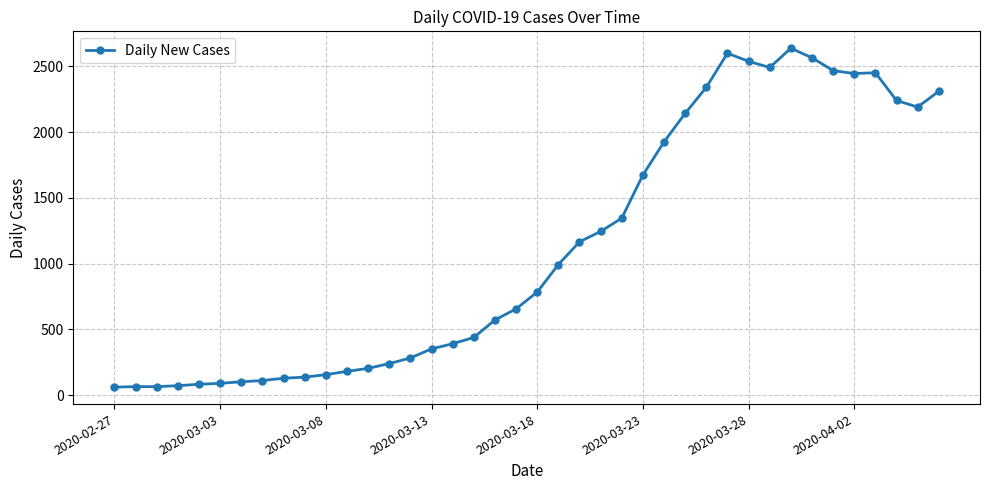

True or false: there are more than 1 points higher than both neighbors.

True